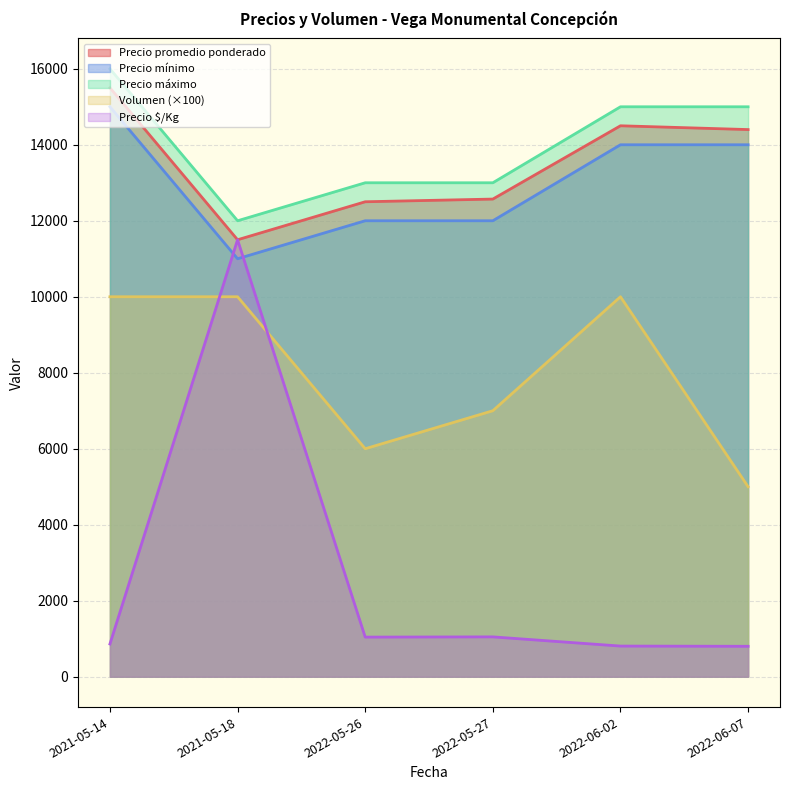

Which series has the largest range (max minus min)?

Precio $/Kg